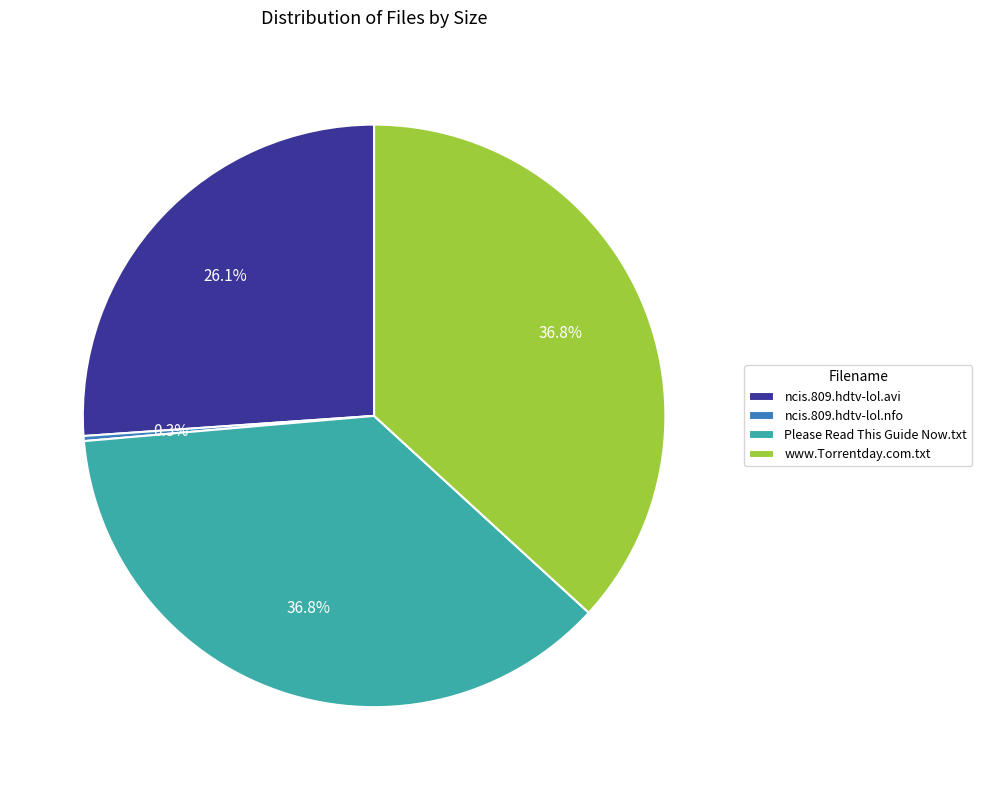

The Please Read This Guide Now.txt slice represents 37% of the pie. True or false?

True